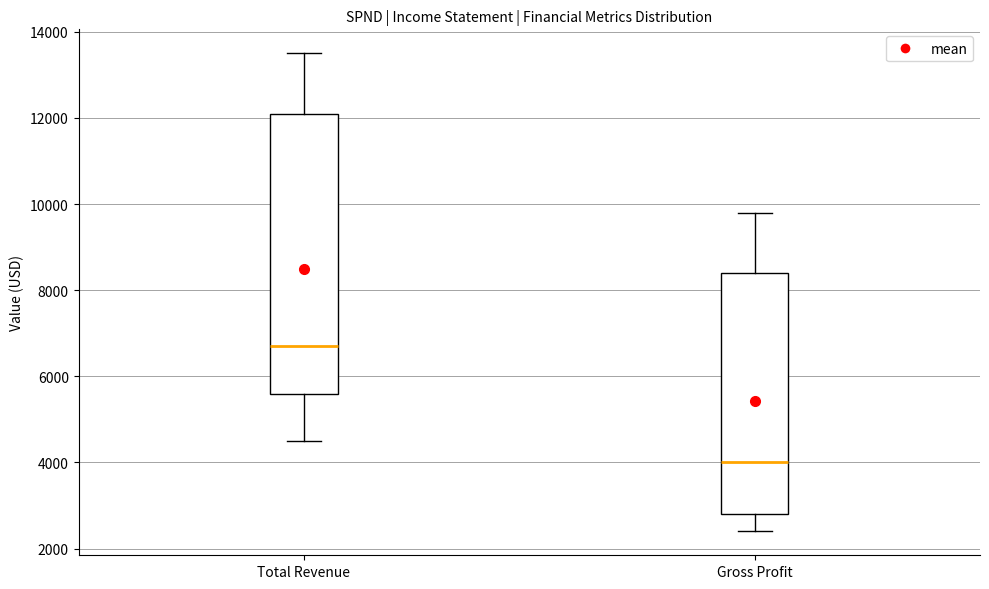

Comparing the boxes themselves (not the whiskers), which one is the tallest?

Total Revenue